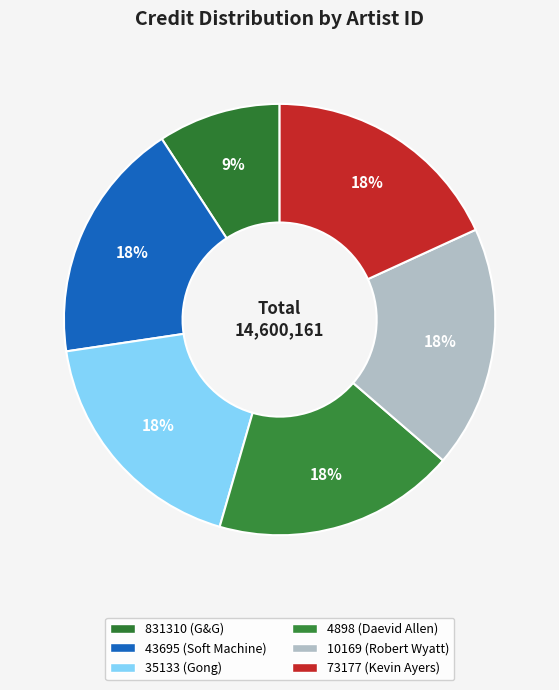

Approximately how many times larger is the value at 35133 (Gong) compared to 10169 (Robert Wyatt)?

1.0